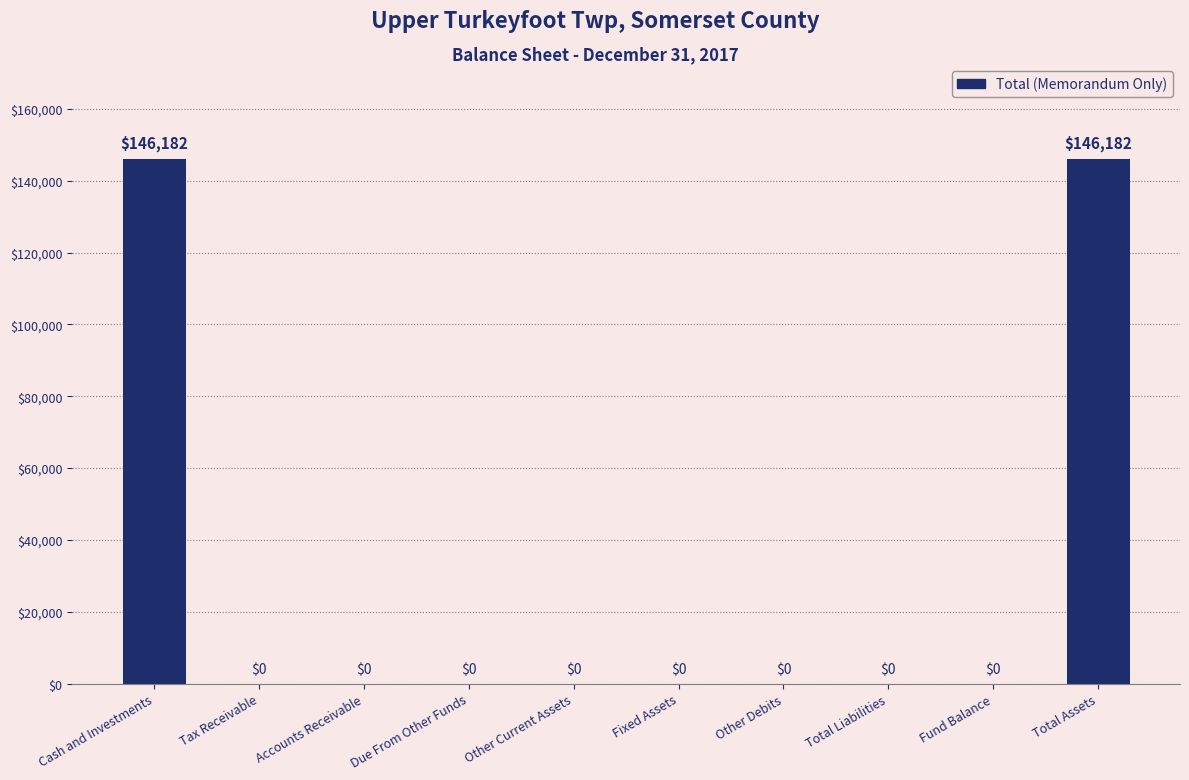

Reading left to right, extract all data points from this chart.

Cash and Investments=146182	Tax Receivable=0	Accounts Receivable=0	Due From Other Funds=0	Other Current Assets=0	Fixed Assets=0	Other Debits=0	Total Liabilities=0	Fund Balance=0	Total Assets=146182